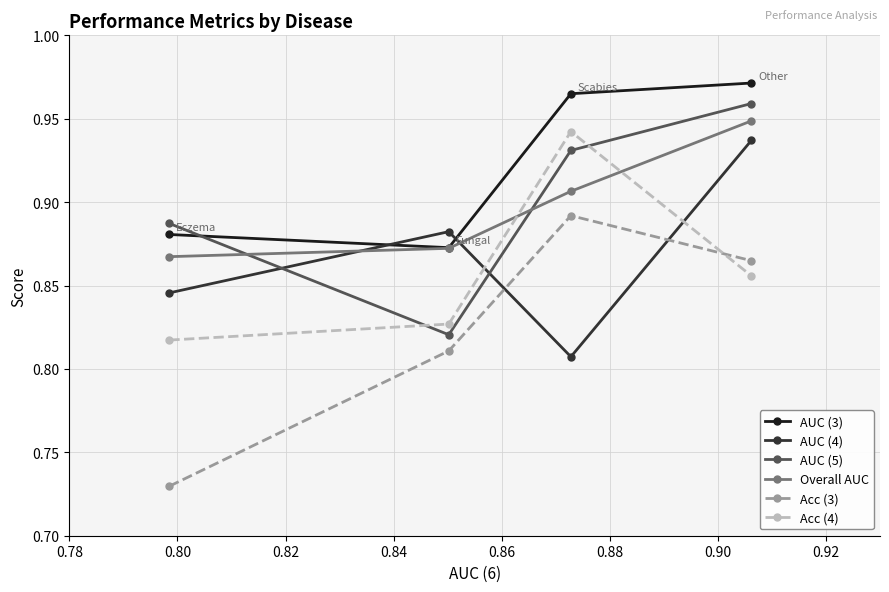

How many Acc (3) values are between 0 and 1?

4